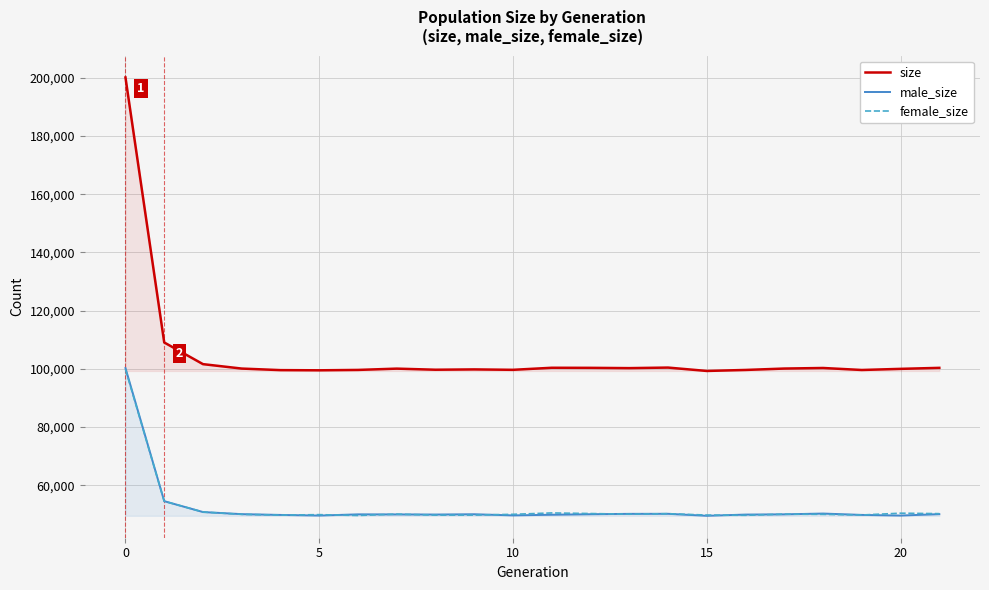

How many data points in size are above 100081?

10